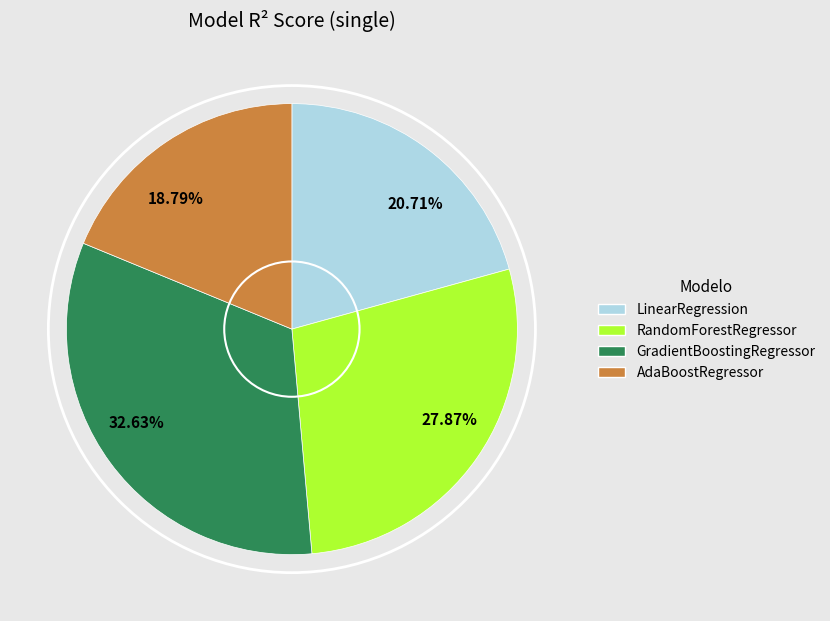

What percentage is the GradientBoostingRegressor slice, to the nearest percent?

33%